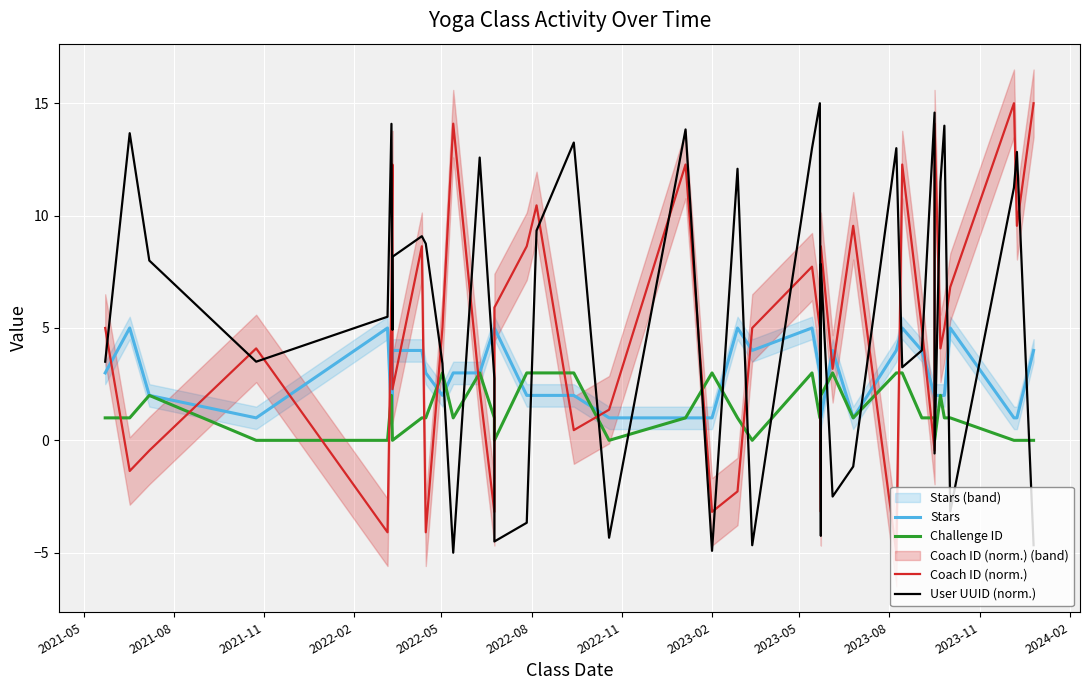

Count the Challenge ID values in the range 0 to 3.

40